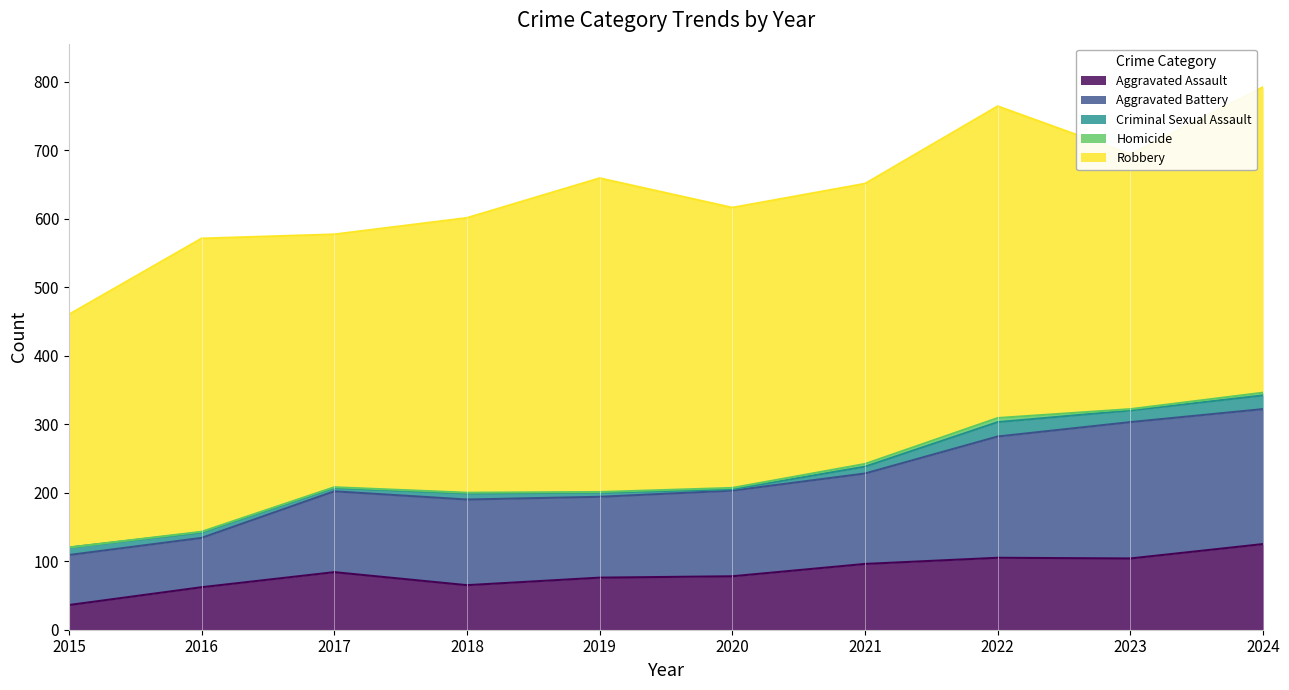

How many interior local peaks does the Criminal Sexual Assault series have?

2